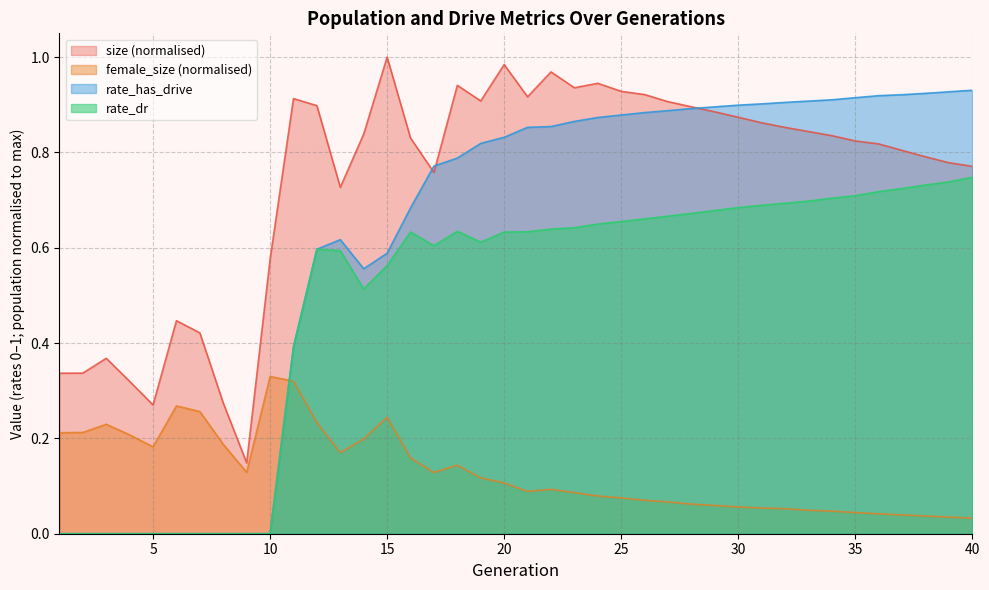

What is the highest value of the female_size series?

0.3